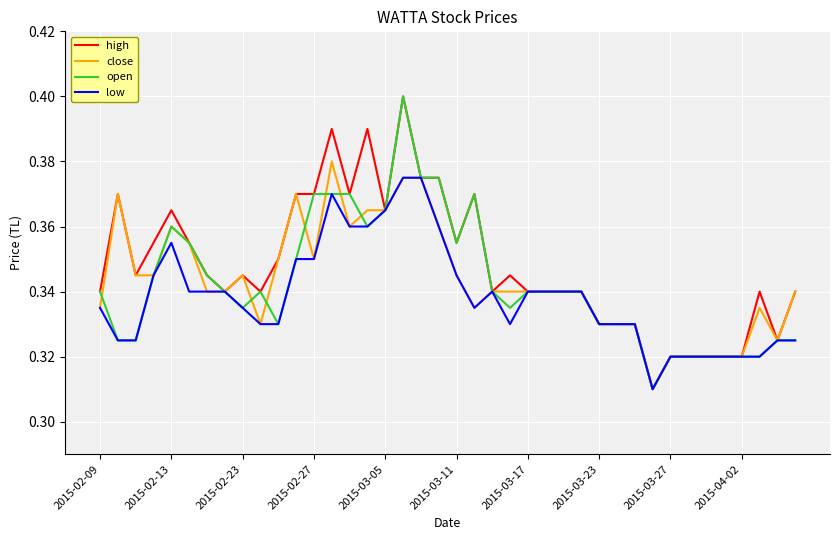

The low series shows 0.2 at 2015-02-09. True or false?

False